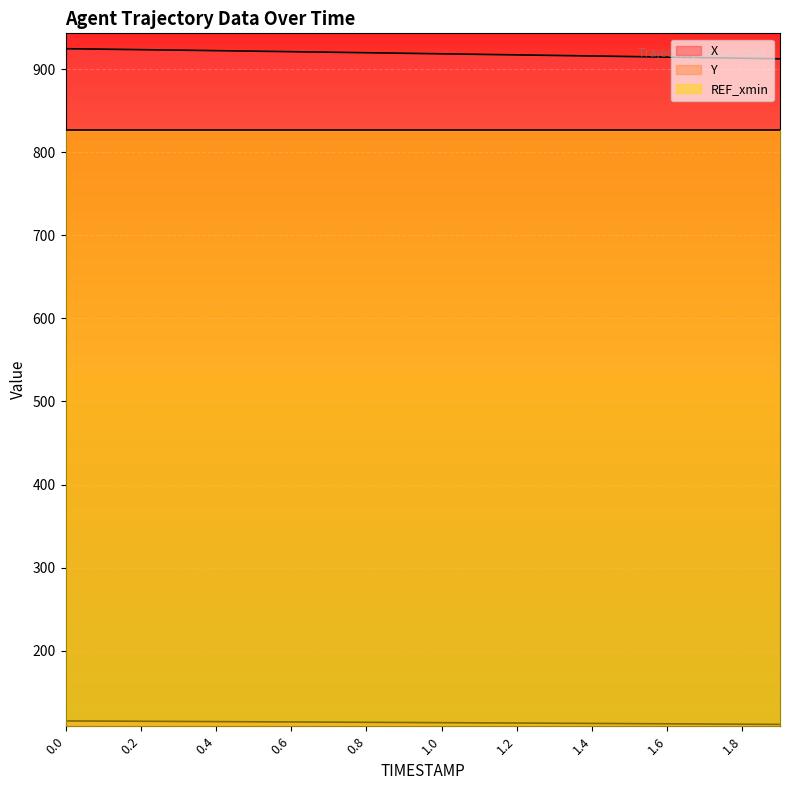

What is the difference between the Y values at 0.6 and 1.7?

2.5